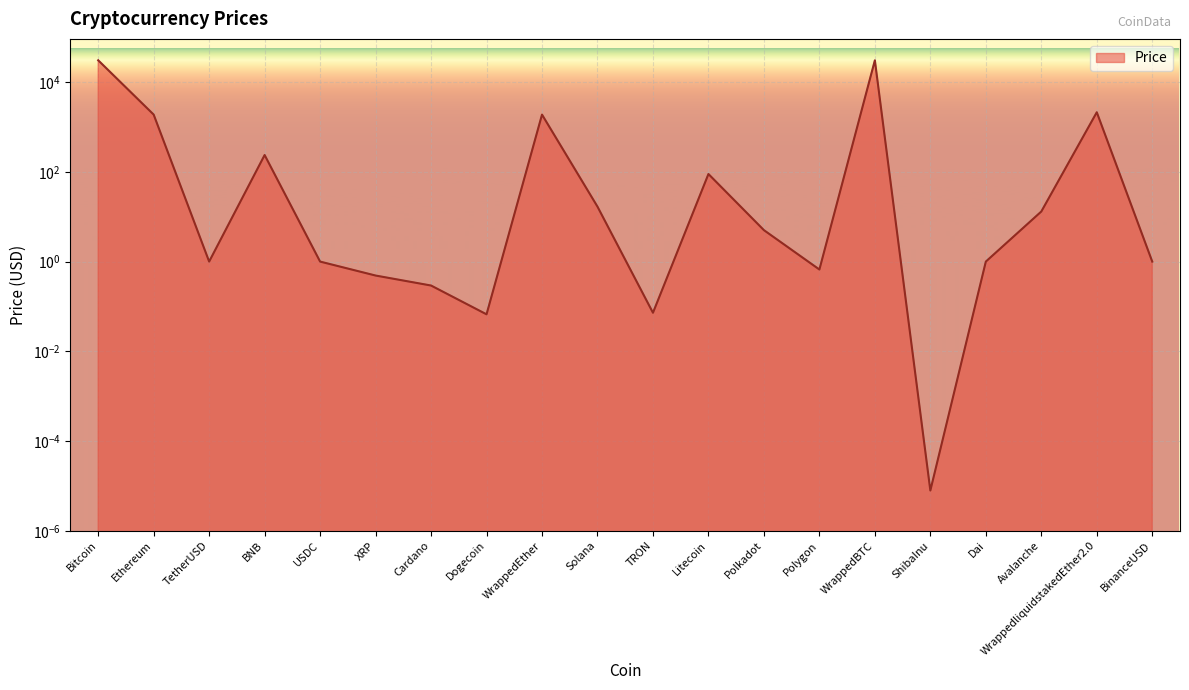

What is the difference between the second highest and second lowest values?

30645.8